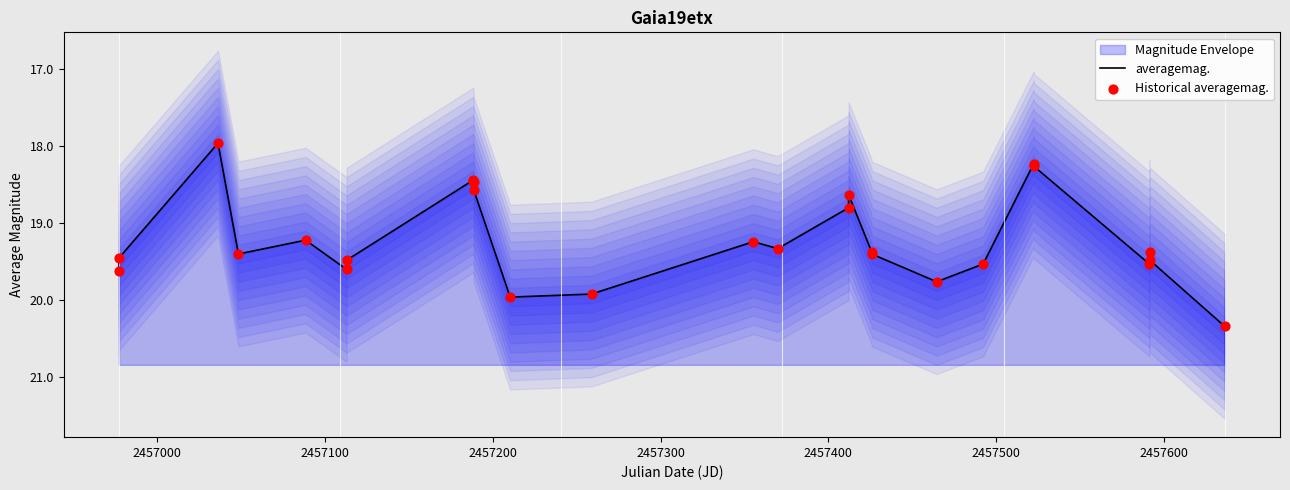

Which series contains the highest Y value?

averagemag.